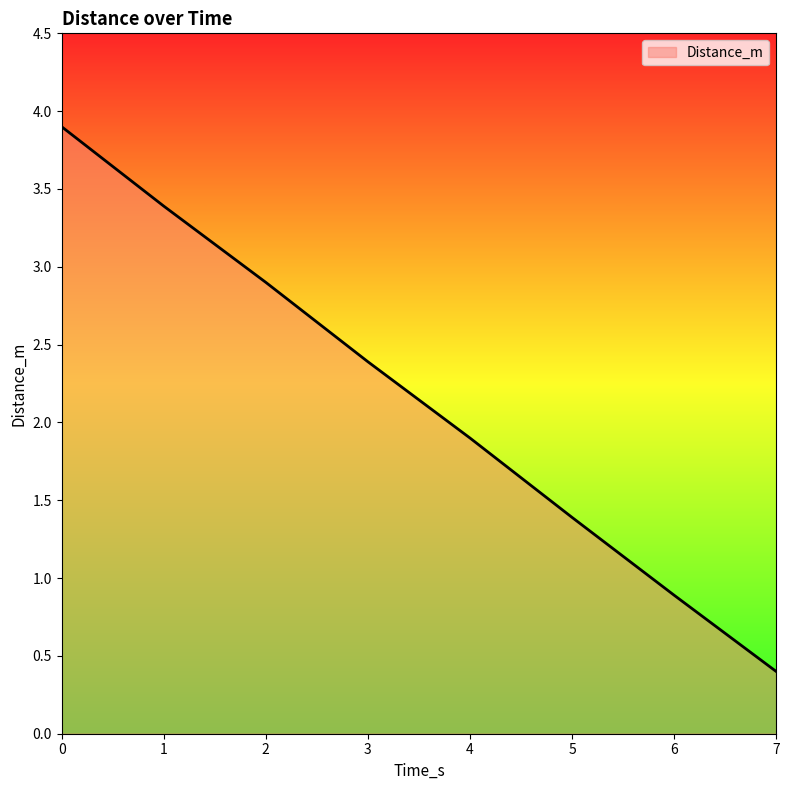

True or false: the data shows 2.4 at 3.

True